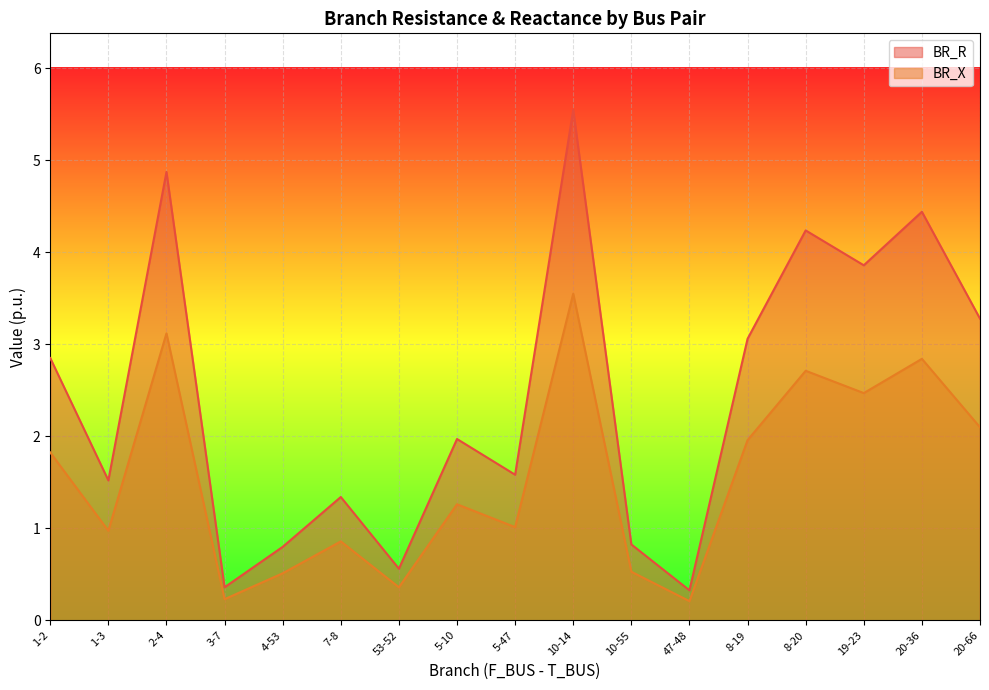

Reading right to left, what are all the values shown in this chart?

BR_R: 3.3	4.4	3.9	4.2	3.1	0.3	0.8	5.5	1.6	2.0	0.6	1.3	0.8	0.4	4.9	1.5	2.8
BR_X: 2.1	2.8	2.5	2.7	2.0	0.2	0.5	3.5	1.0	1.3	0.4	0.9	0.5	0.2	3.1	1.0	1.8